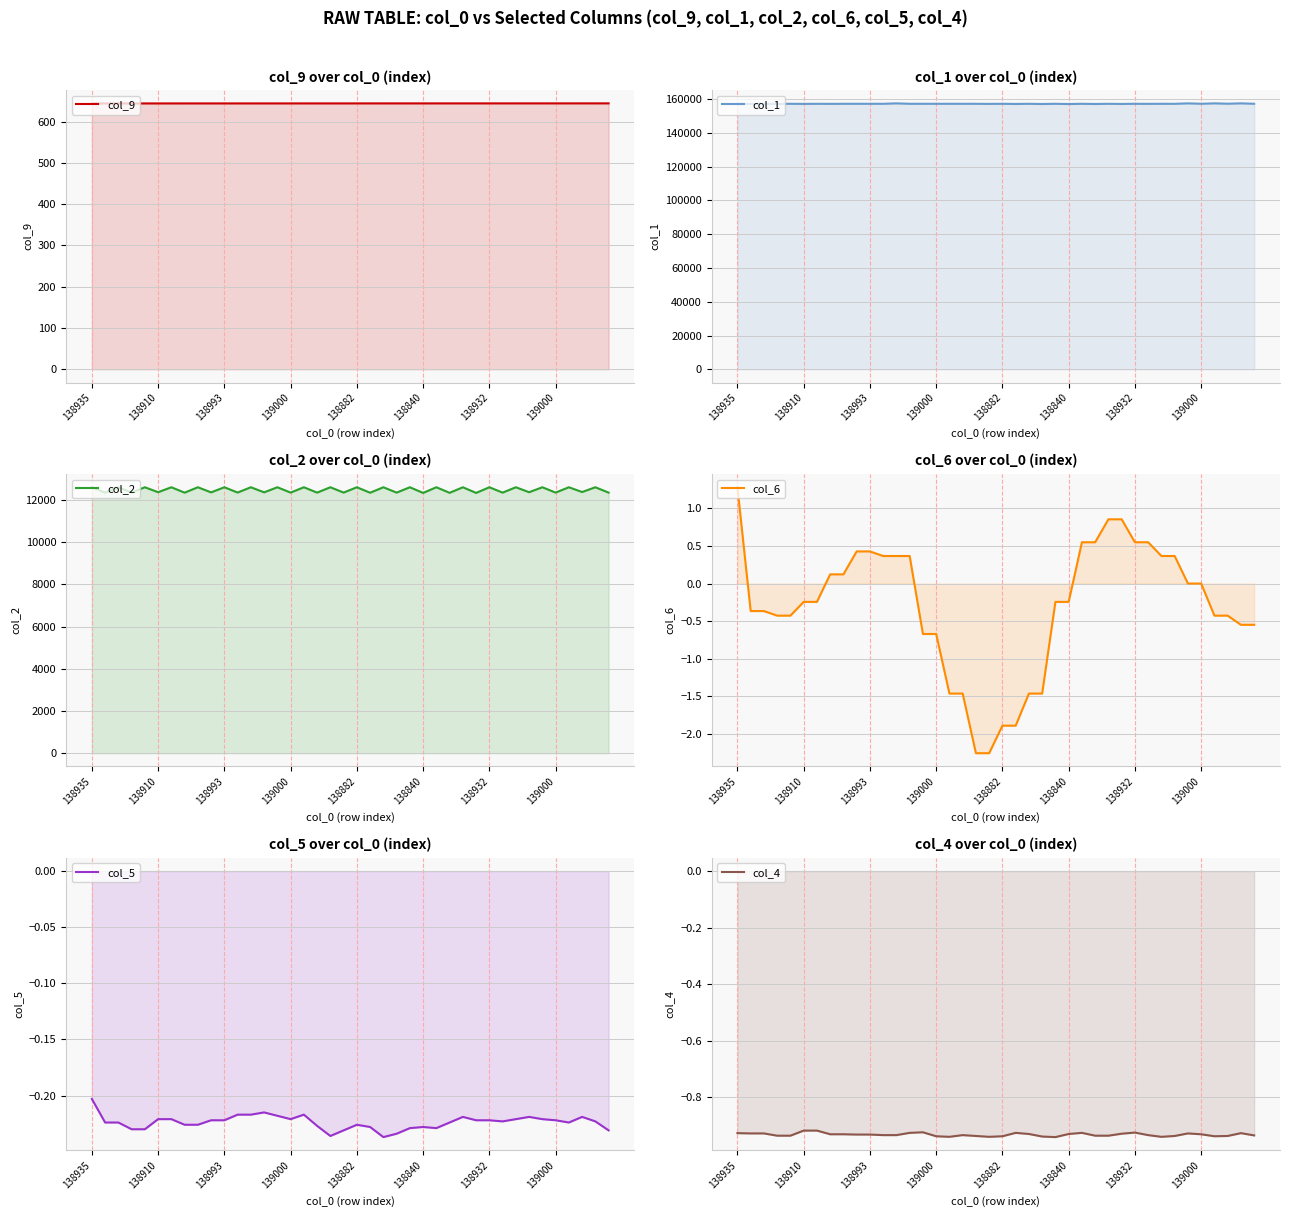

True or false: col_2 and col_5 intersect in this chart.

False